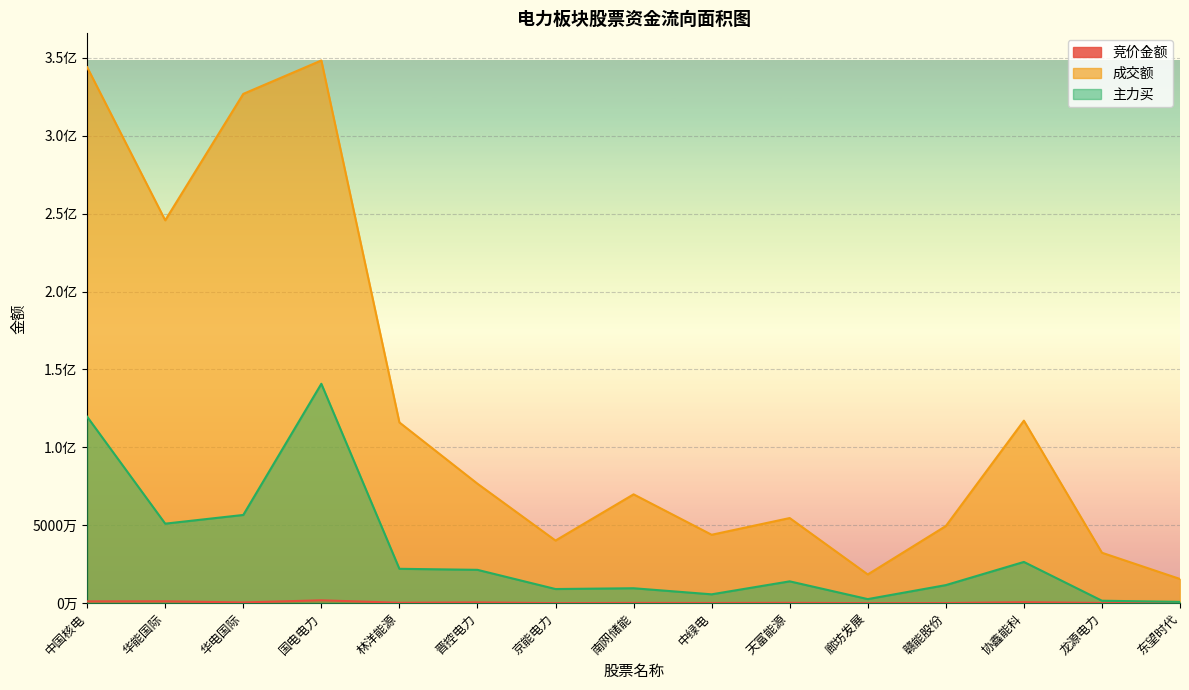

What position from the left is 中国核电?

1